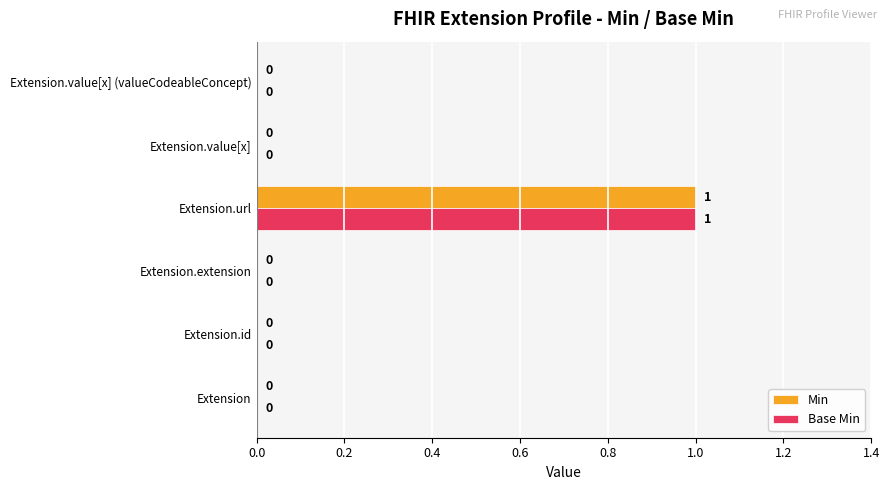

How many Min values are between 0 and 1?

6